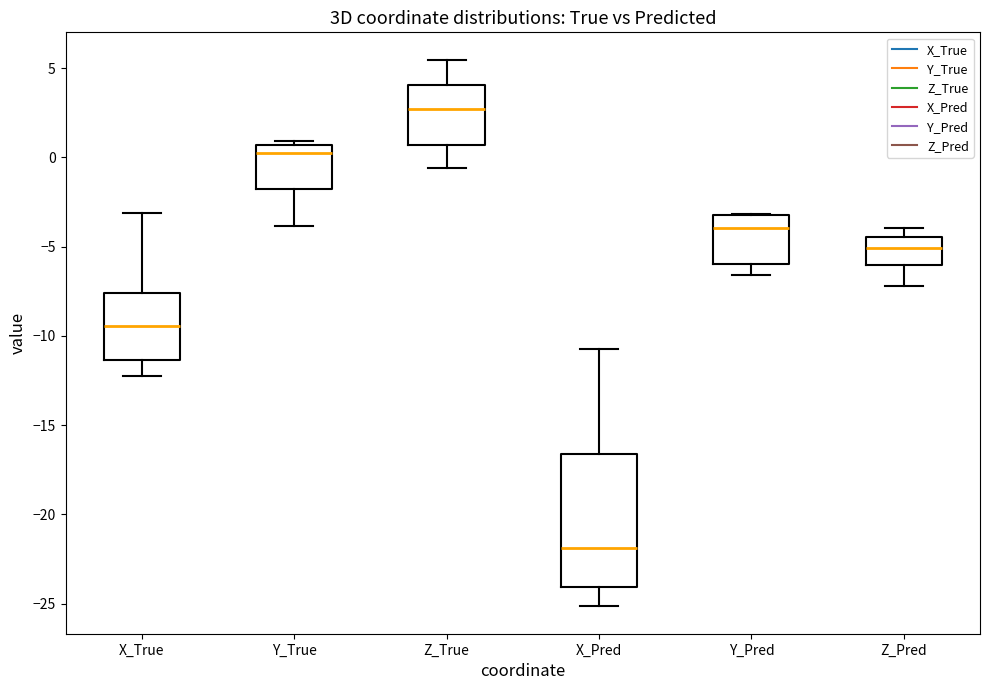

Where is the lower edge of the box for Y_True on the y-axis? The values are not printed on the chart, so give them approximately, as read against the axis.

-2.0